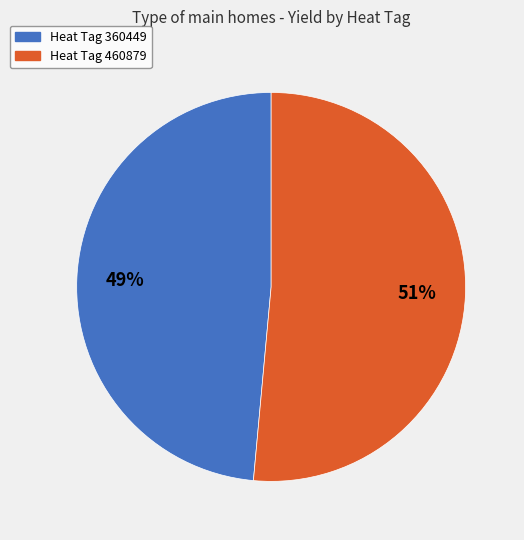

True or false: Heat Tag 460879 accounts for 65% of the total.

False